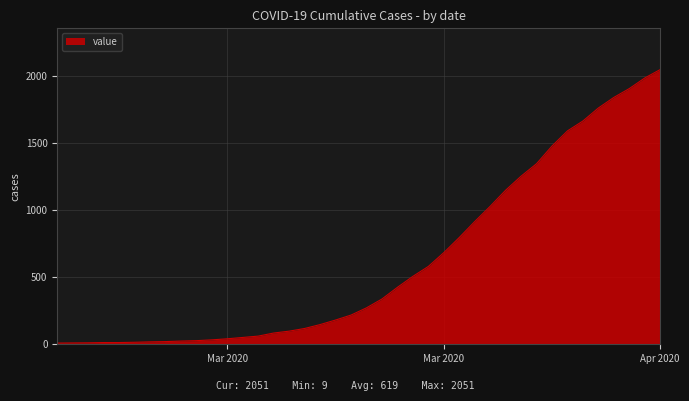

What is the greatest value displayed?

2051